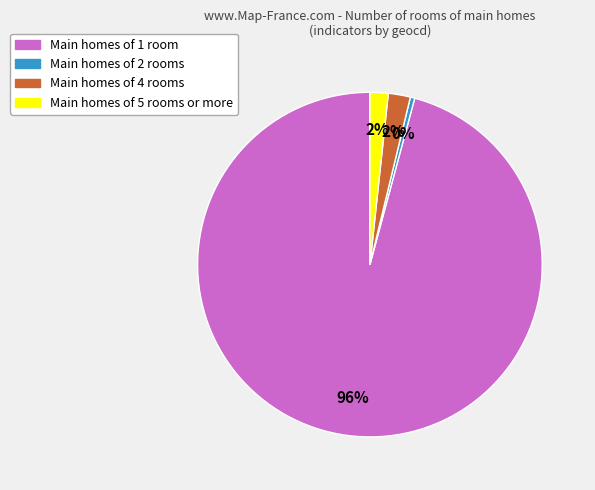

Is there a majority slice in this chart?

Yes